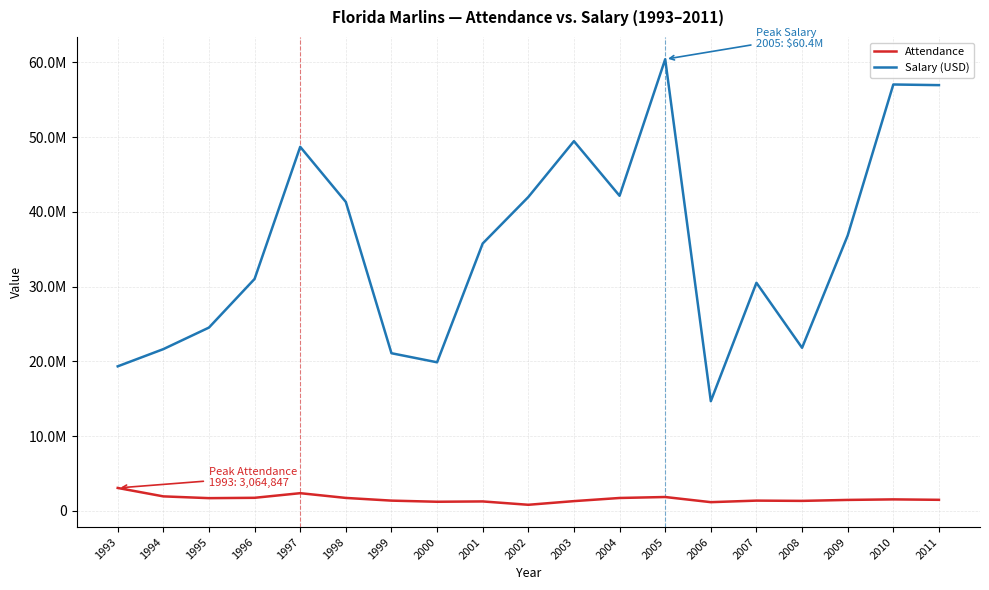

Which category has the highest value in the Attendance series?

1993